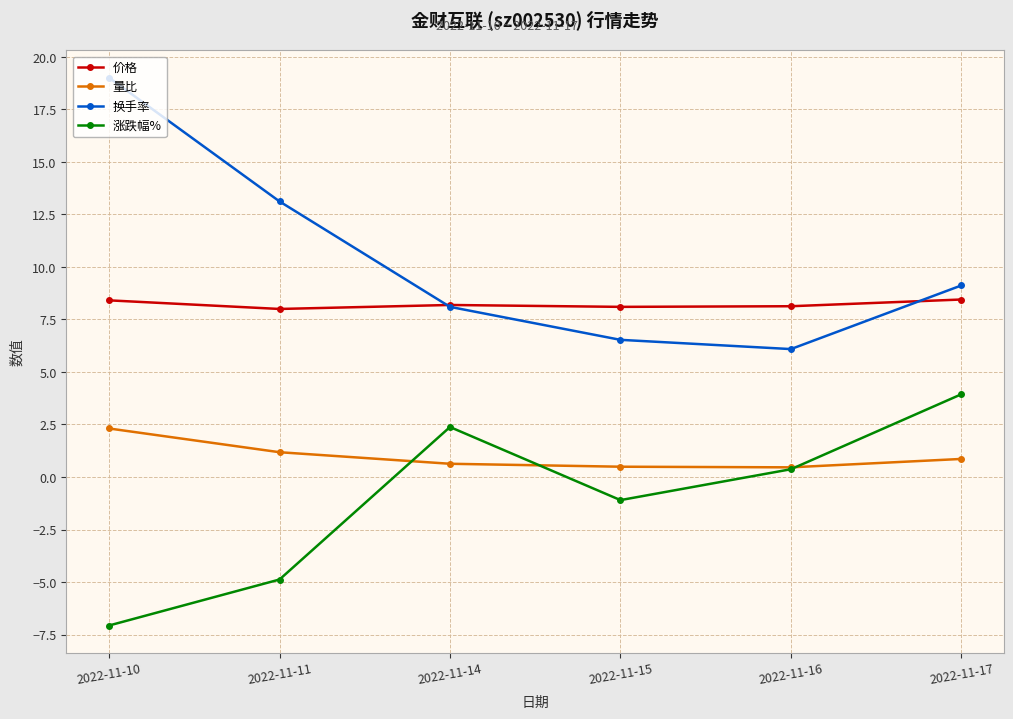

What is the approximate value of 换手率 at 2022-11-16?

6.1